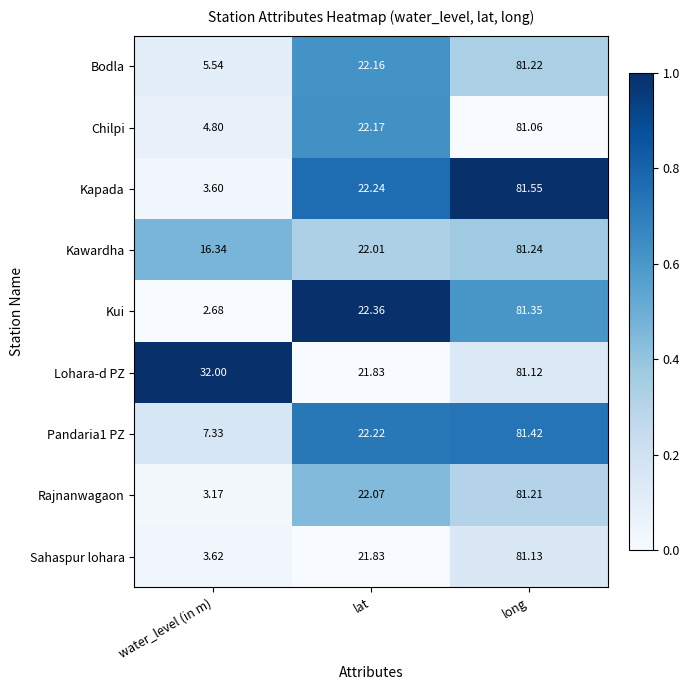

At which label is Lohara-d PZ closest to 51?

water_level (in m)